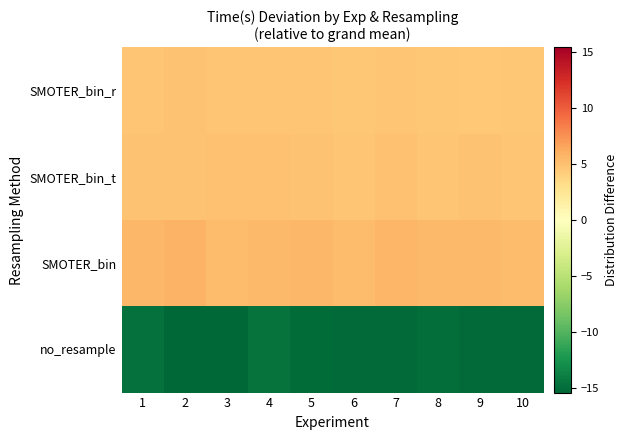

Between 1 and 3, which is larger?

1